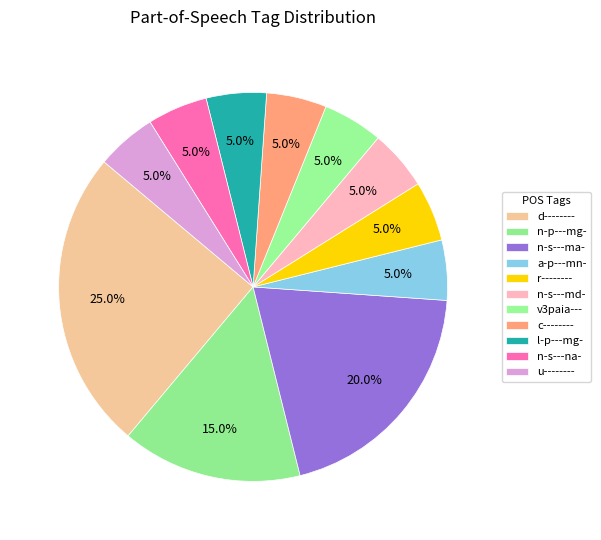

How many segments does this pie chart have?

11